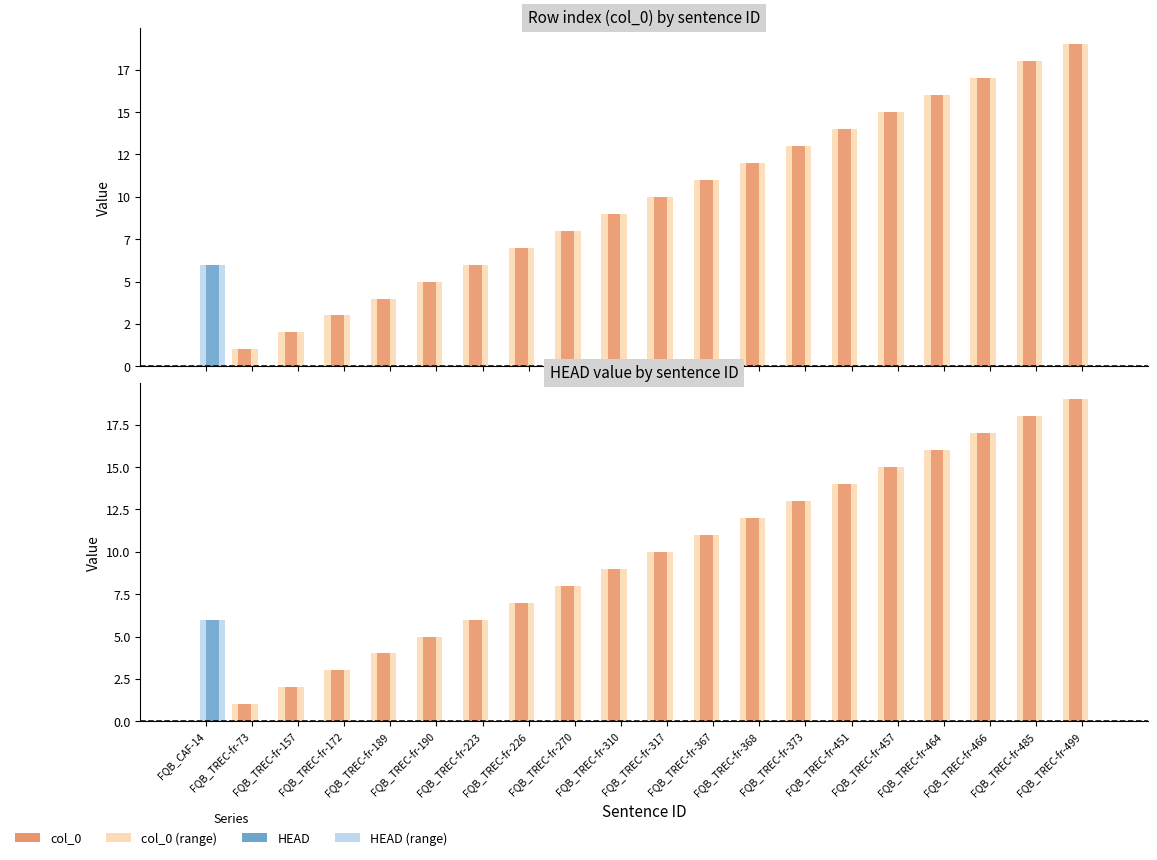

What is the label of the 18th bar from the left?

FQB_TREC-fr-466